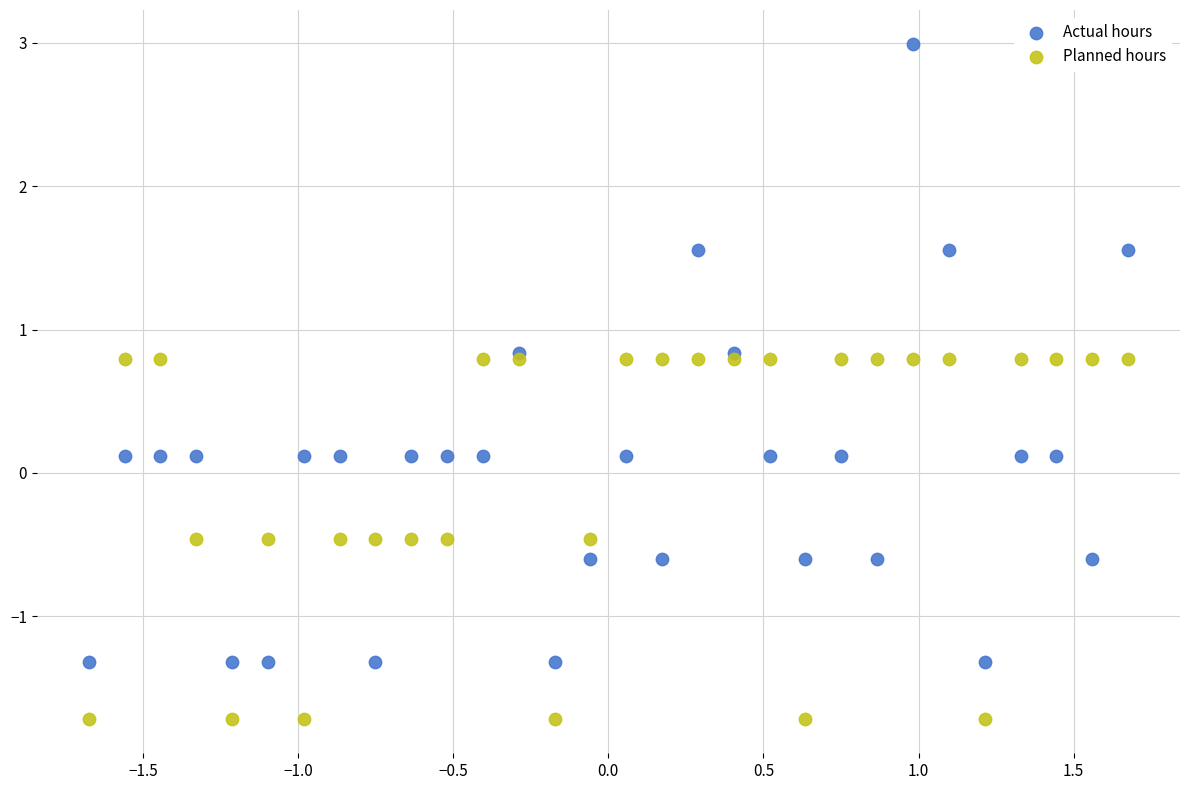

Which series reaches the maximum Y coordinate?

Actual hours